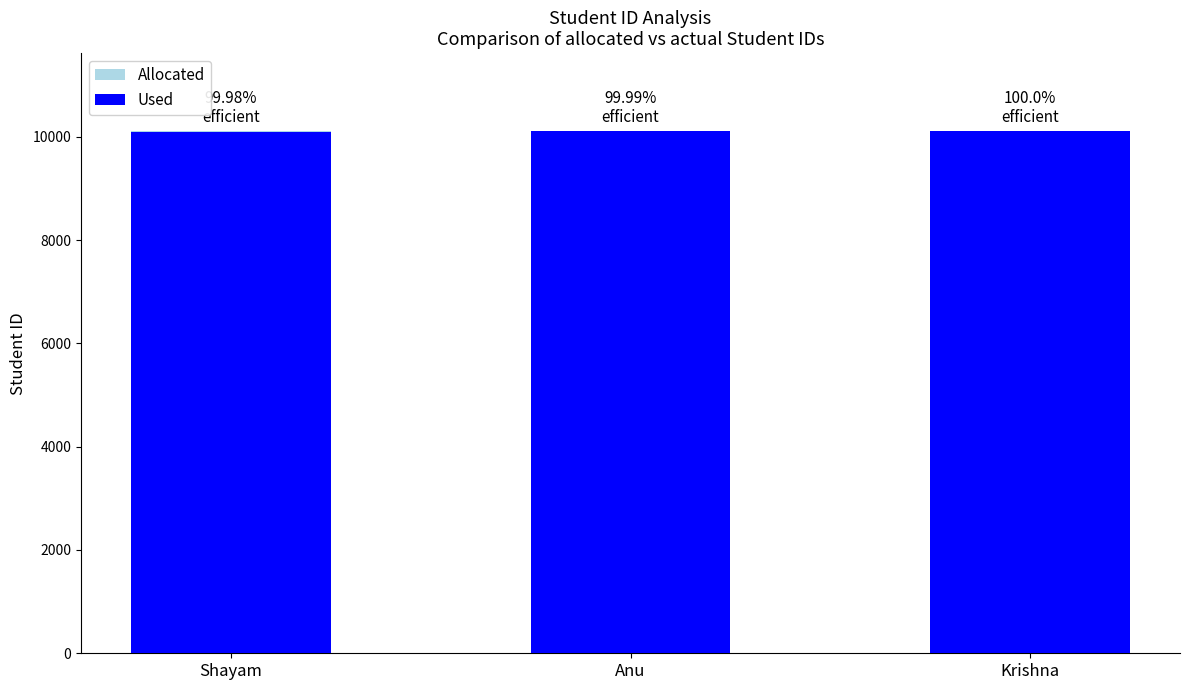

What is the maximum value shown in the chart?

10103